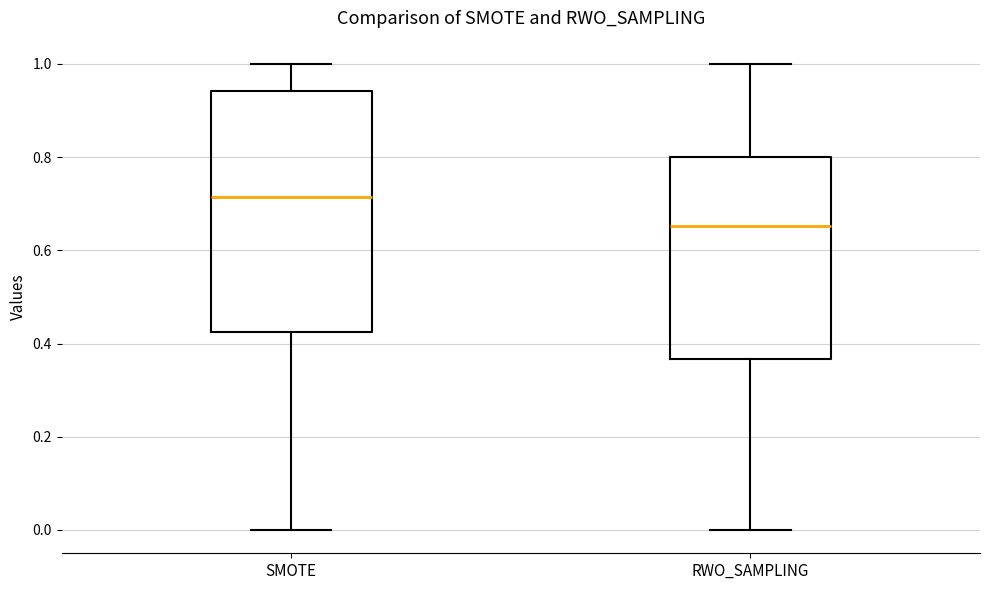

Reading left to right, transcribe this box plot: for each box, give where its median line is, the range the box spans, and where its two whiskers end, as read against the y-axis. The values are not printed on the chart, so give them approximately, as read against the axis.

SMOTE: median 0.72, box 0.42 to 0.94, whiskers 0.00 to 1.00
RWO_SAMPLING: median 0.66, box 0.36 to 0.80, whiskers 0.00 to 1.00